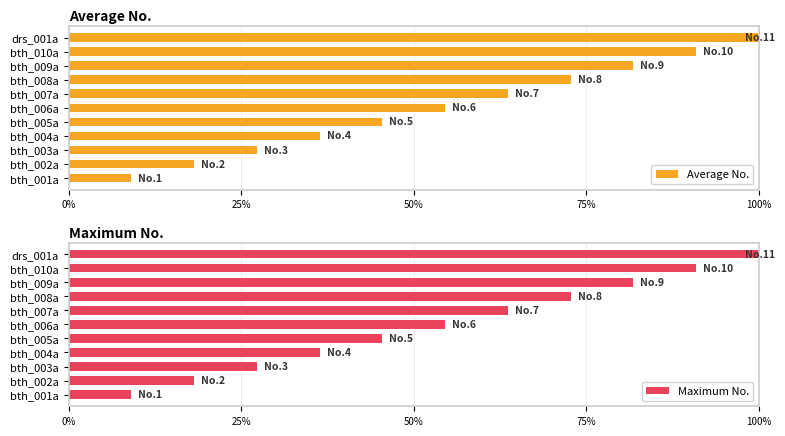

How many data points in Maximum No. are above 54?

6